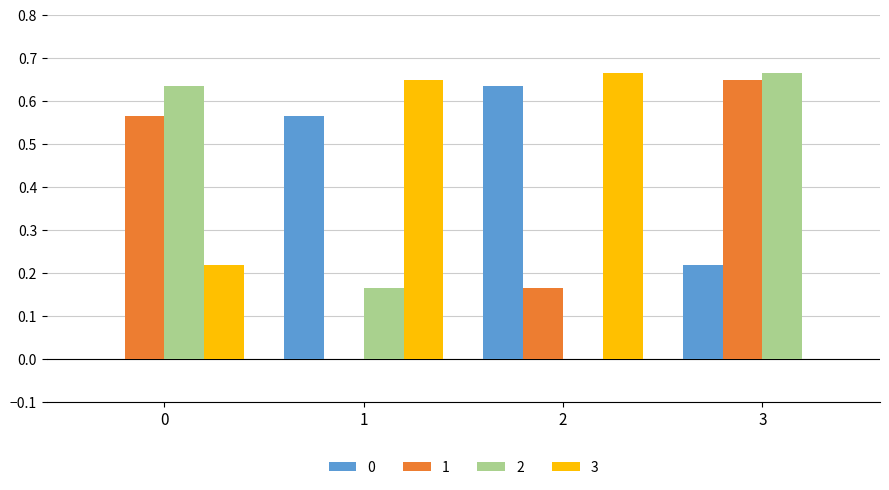

What are all the series names shown in the legend?

0, 1, 2, 3